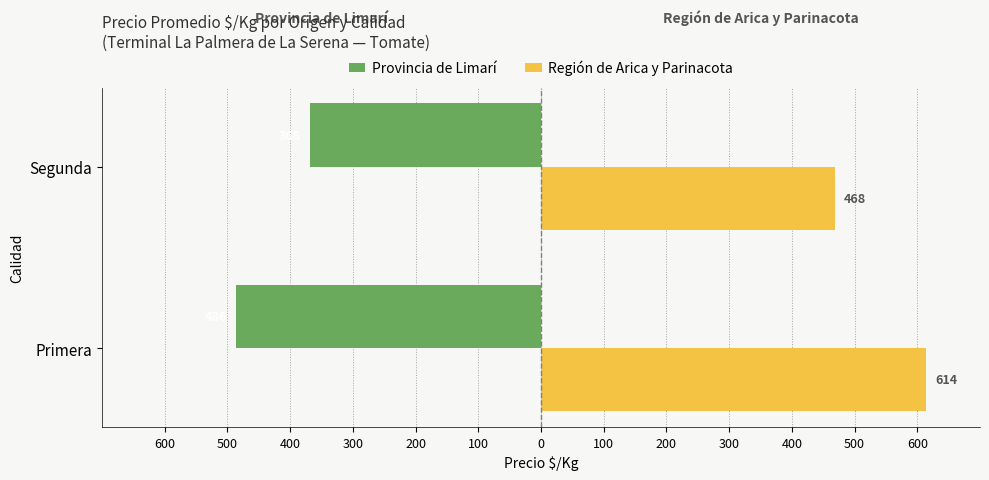

What are all the series names shown in the legend?

Provincia de Limarí, Región de Arica y Parinacota